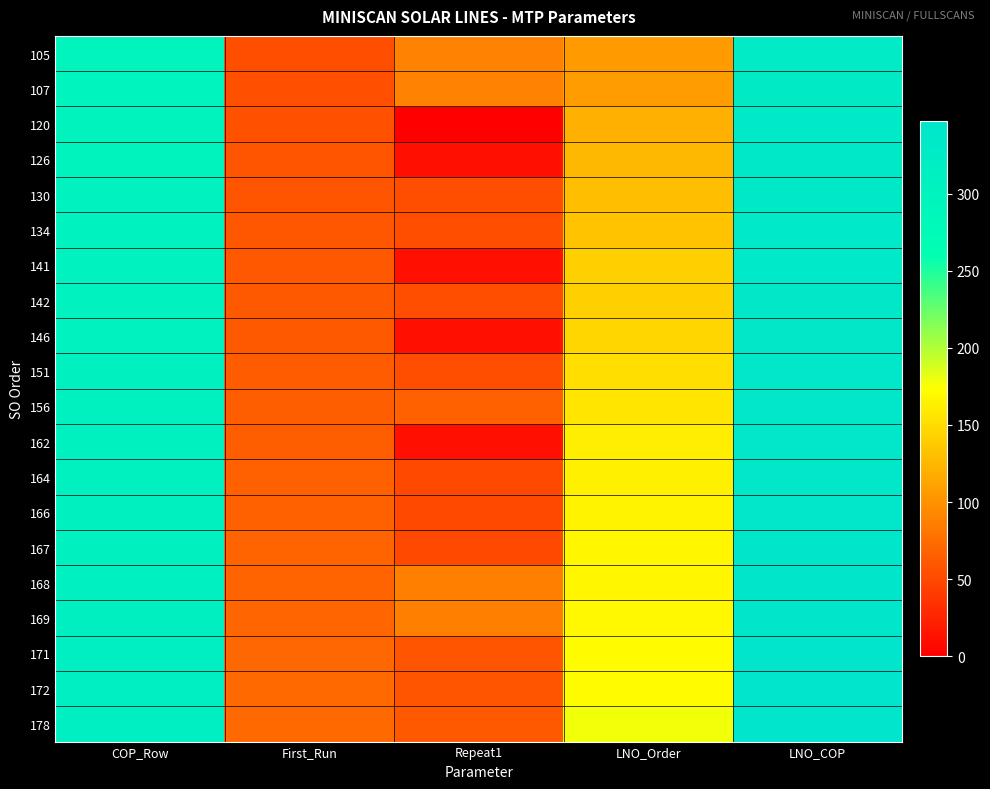

At how many categories does at least one series exceed 274?

2